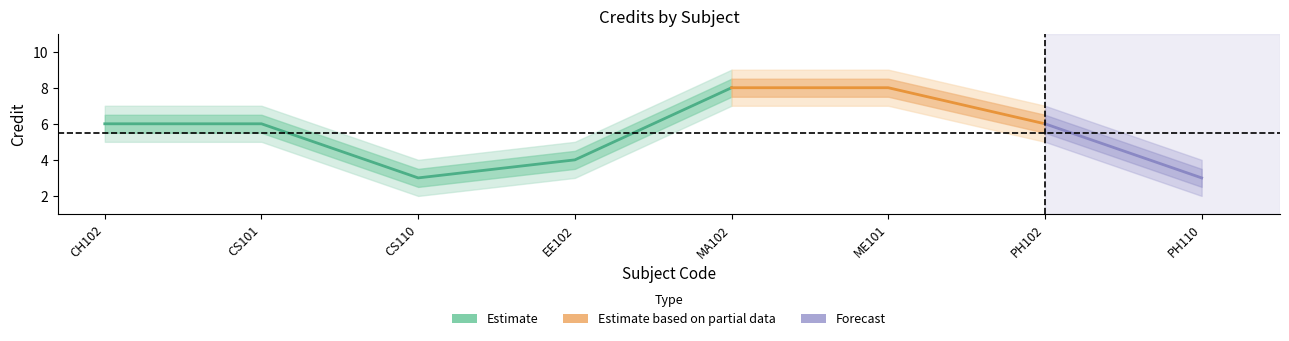

At which category does Credit reach its first local valley?

CS110